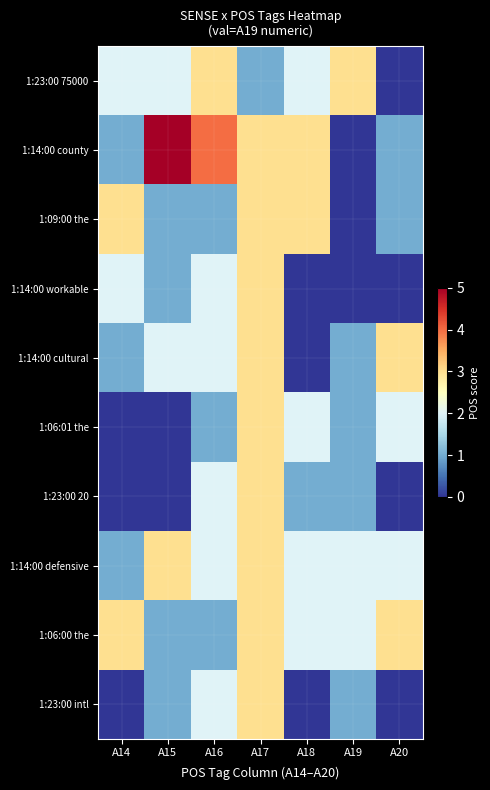

Which series has the largest range (max minus min)?

1:14:00 county